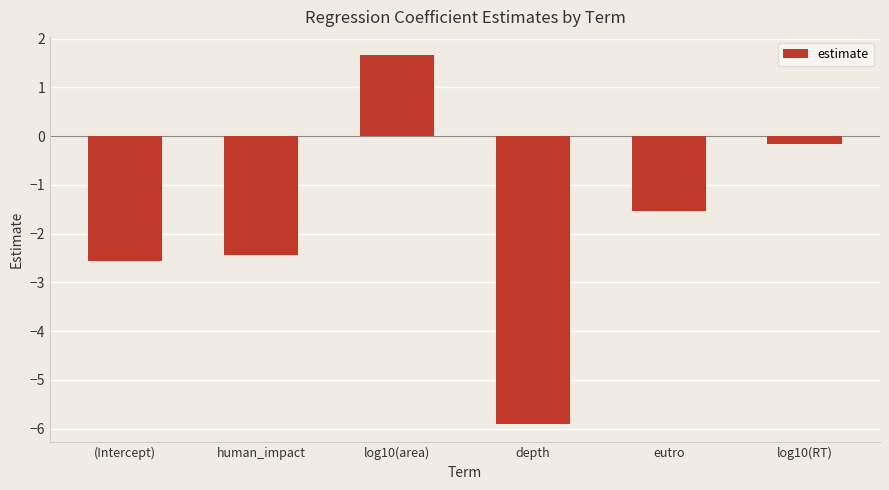

What is the maximum value shown in the chart?

1.7